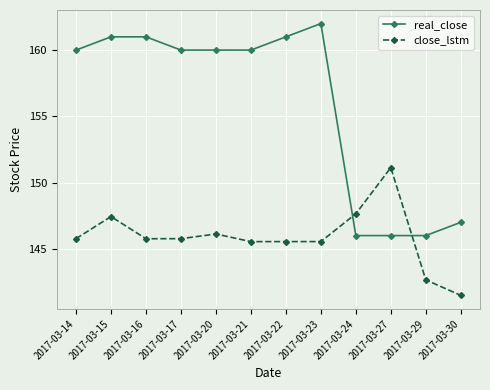

At which category is the sum across all series the highest?

2017-03-15